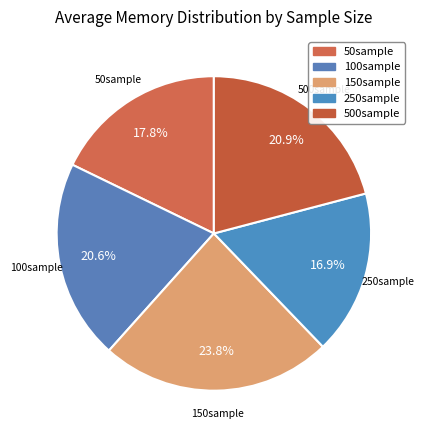

What is the ratio of the value at 500sample to the value at 250sample?

1.2